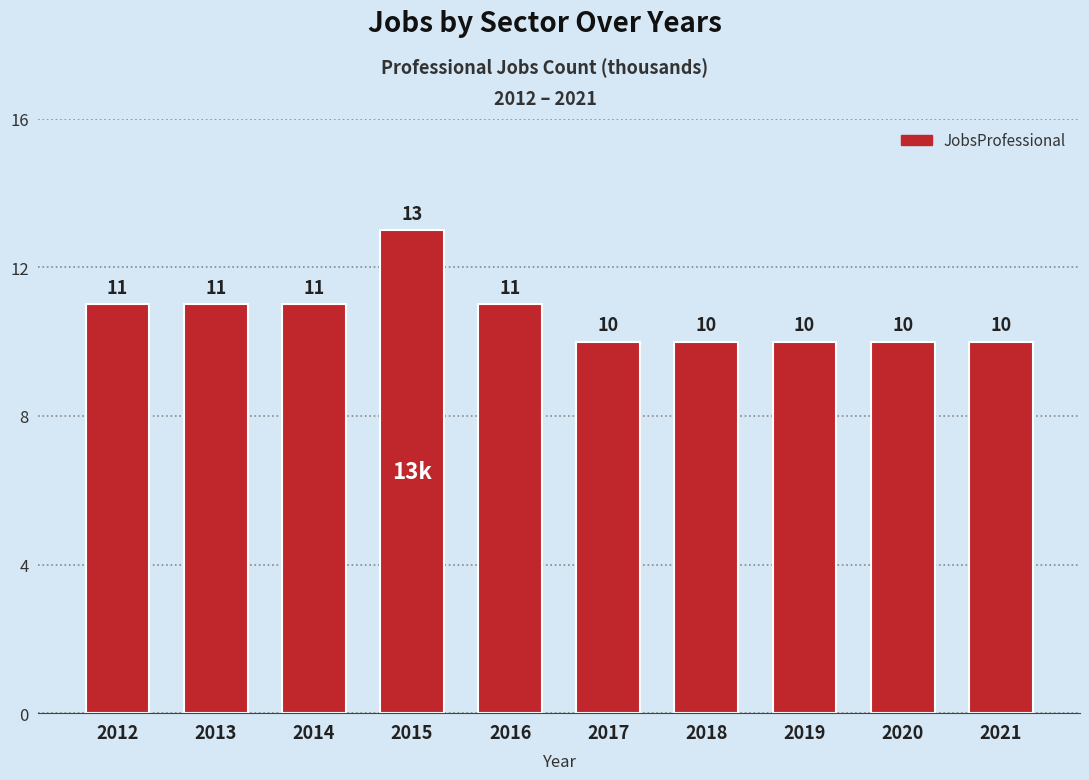

What is the sum of the values at 2018 and 2013?

21